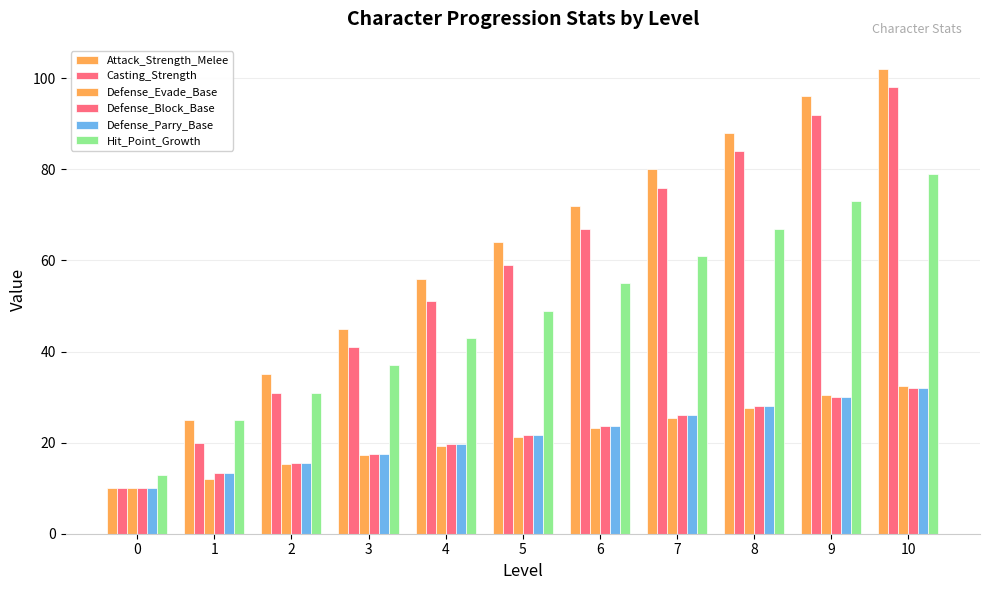

How many data points in Defense_Evade_Base are less than 21?

5